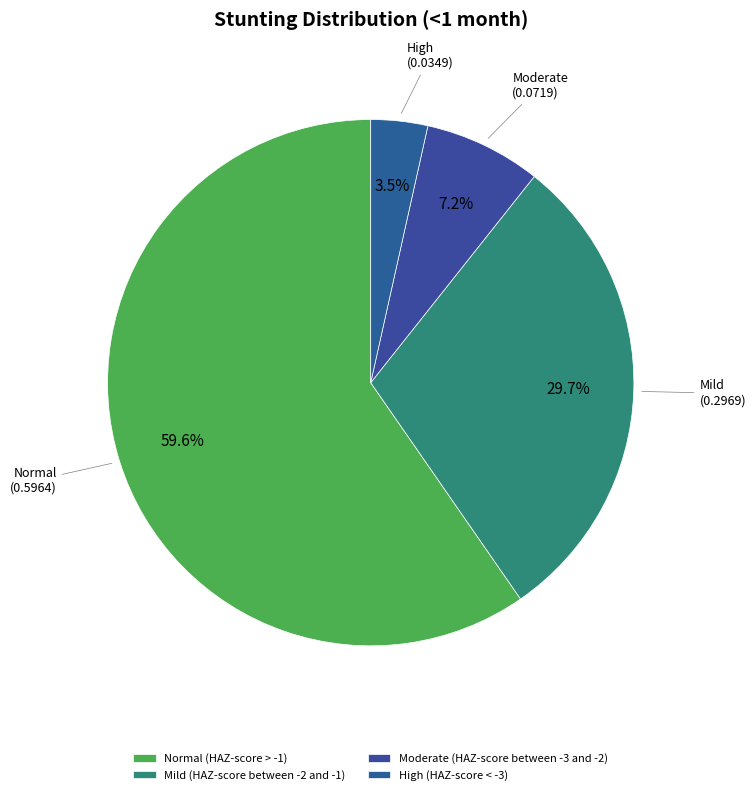

To the nearest percent, what is the combined percentage of Mild (HAZ-score between -2 and -1) and High (HAZ-score < -3)?

33%